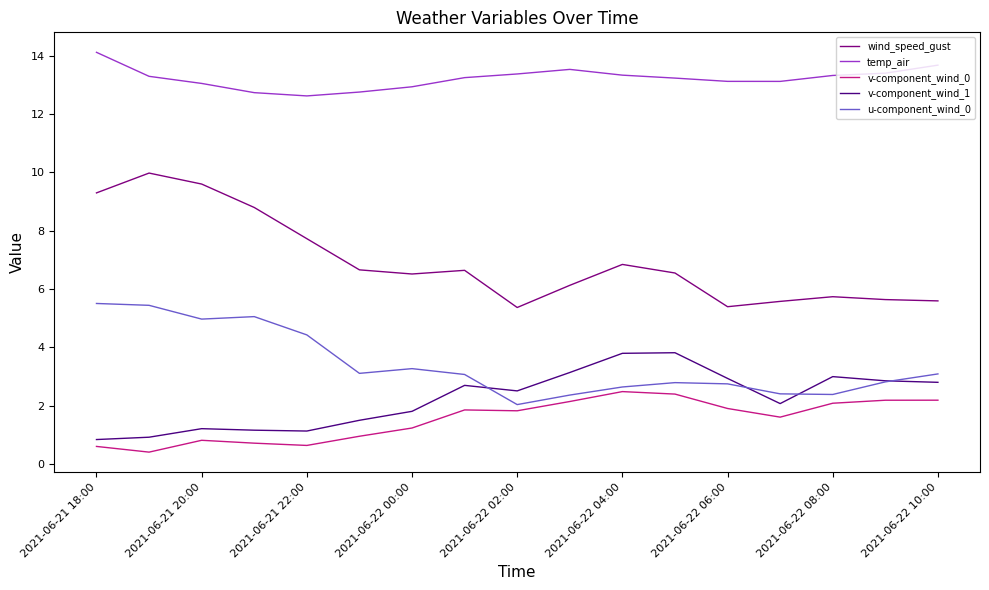

What is the highest value of the temp_air series?

14.1